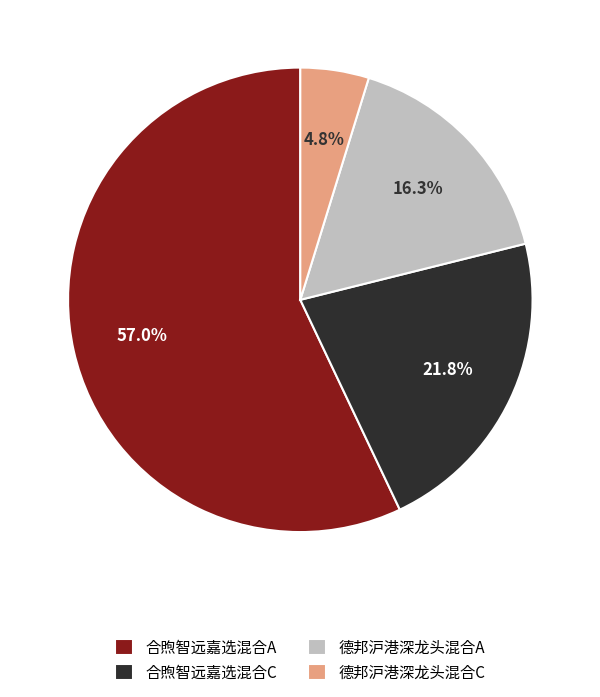

How many segments does this pie chart have?

4